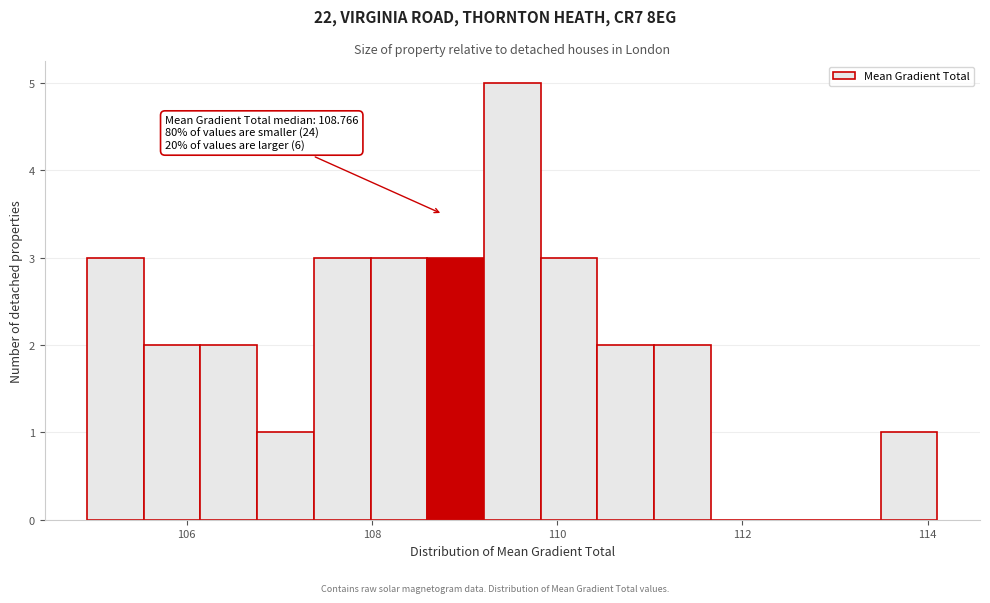

Read against the x-axis, roughly where is the centre of the tallest bar?

109.6